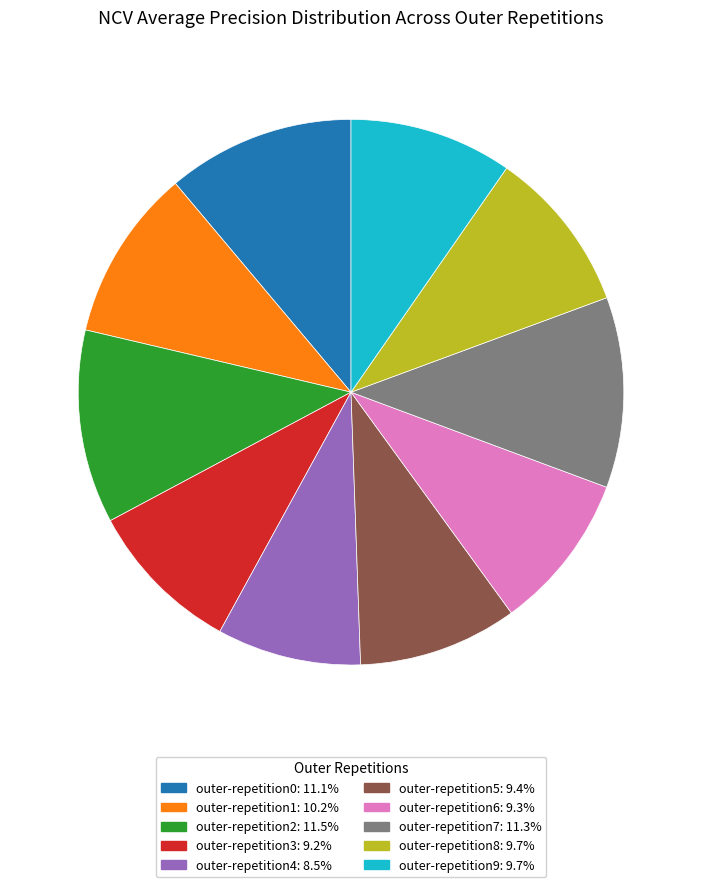

Is there a majority slice in this chart?

No